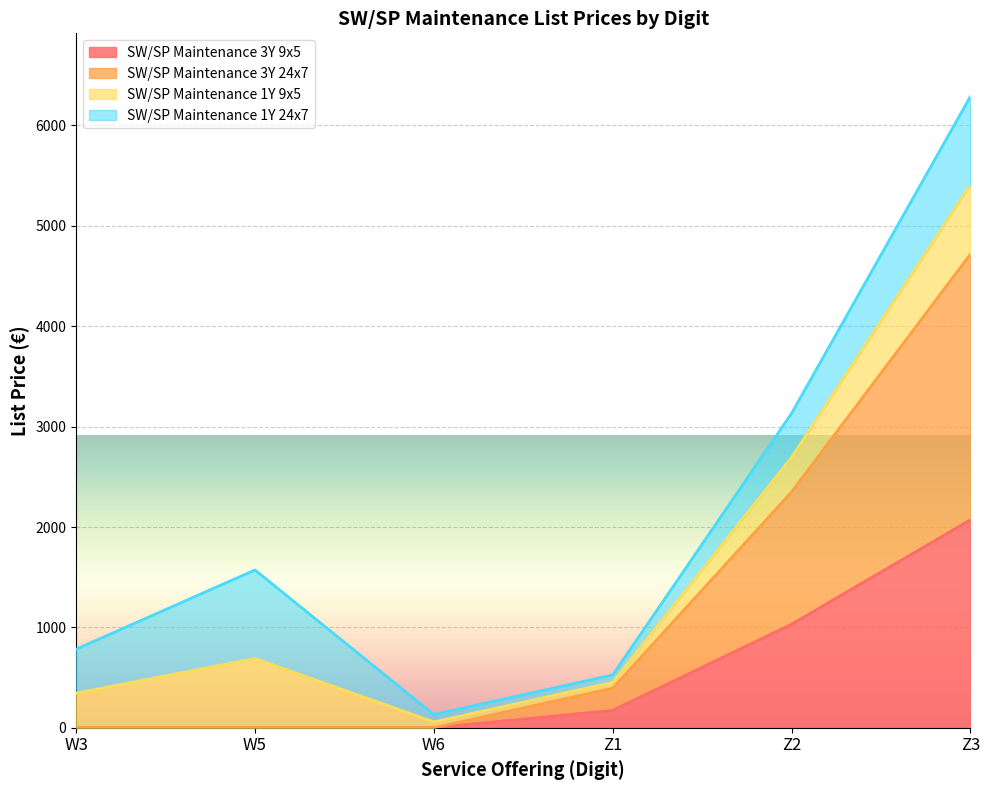

What is the value of the SW/SP Maintenance 3Y 9x5 point at the 6th from the left?

2071